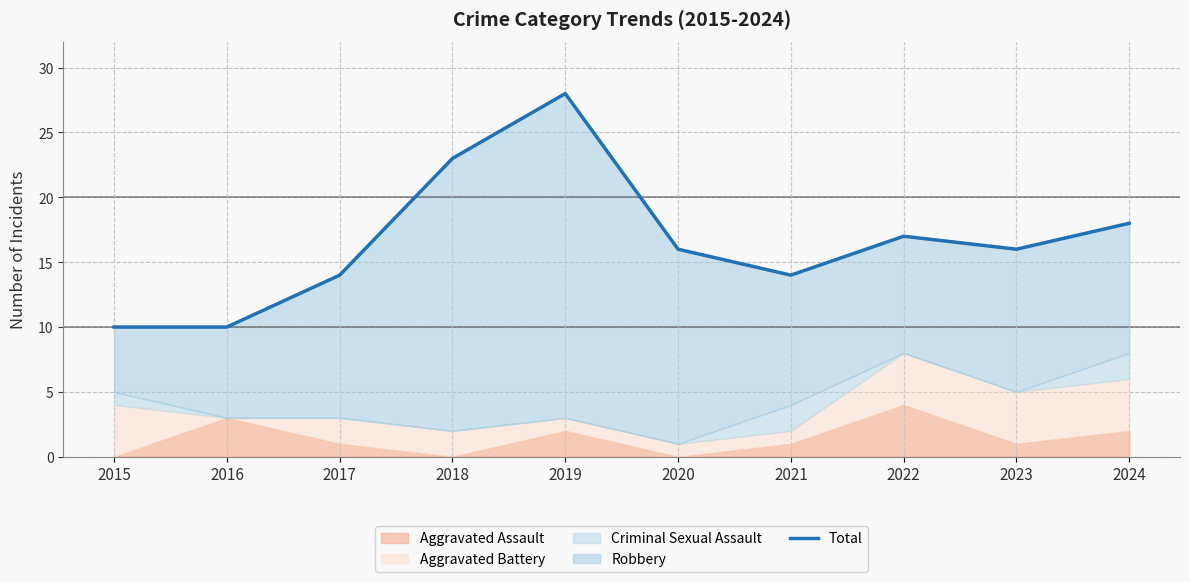

Rank the categories by value from lowest to highest.

2015, 2016, 2017, 2021, 2020, 2023, 2022, 2024, 2018, 2019